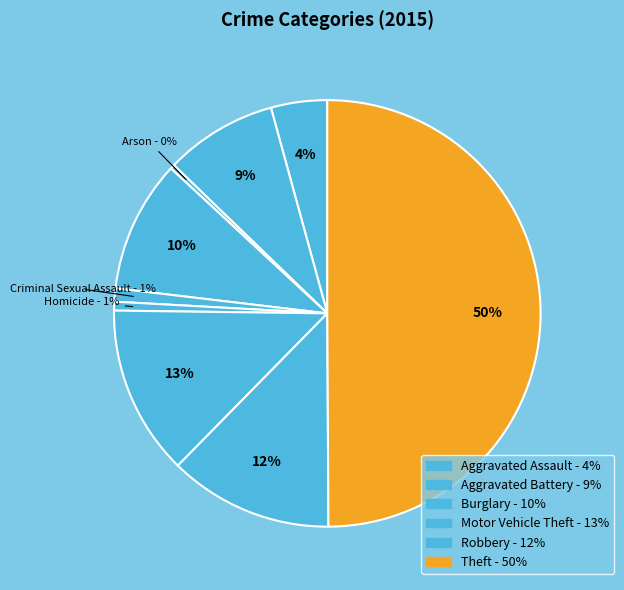

Which category has the biggest portion of the pie?

Theft